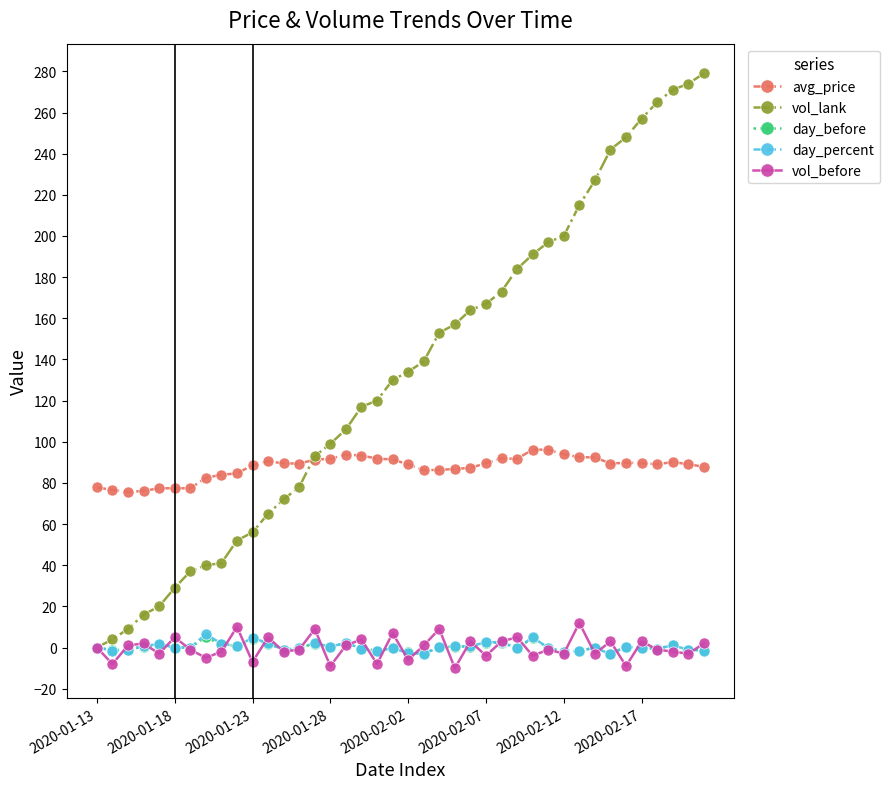

What are all the series names shown in the legend?

avg_price, vol_lank, day_before, day_percent, vol_before